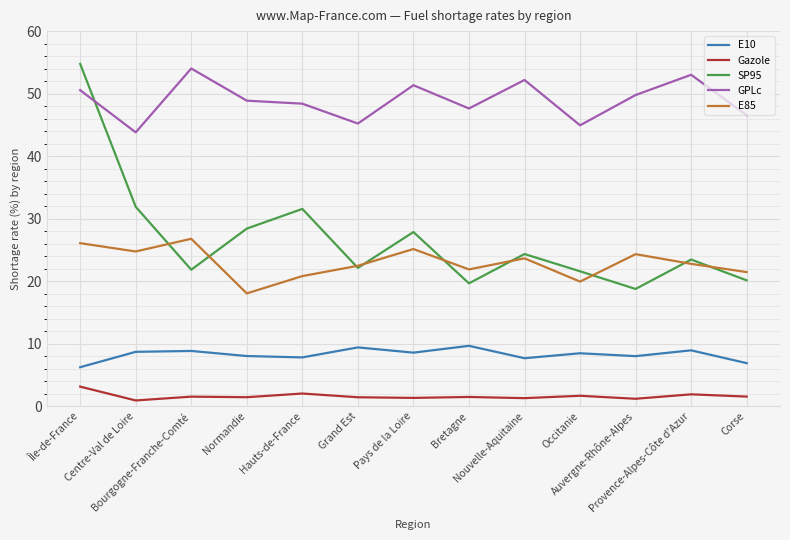

What is the greatest value displayed?

54.8